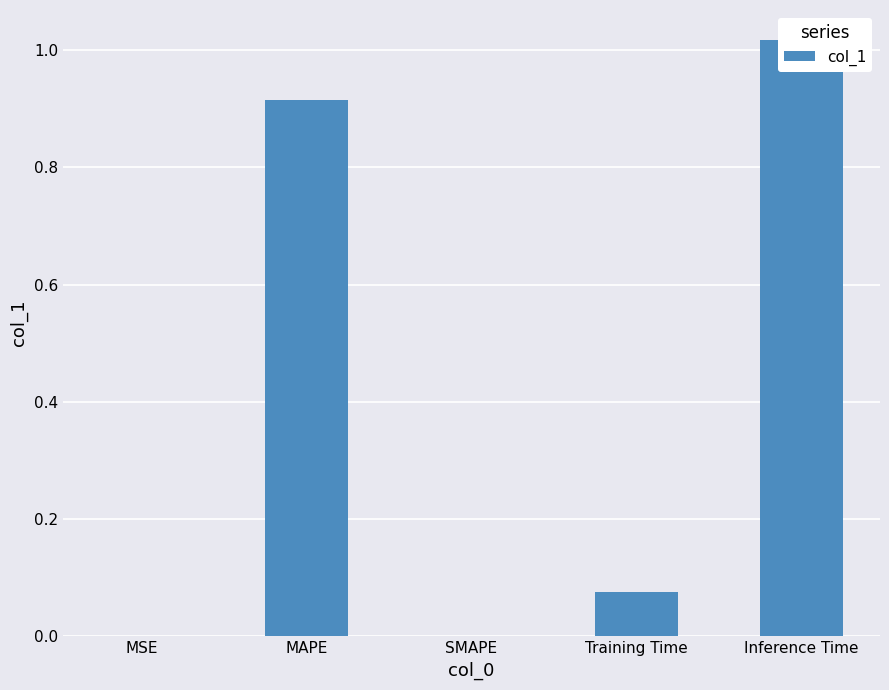

Where is the data nearest to the value 0?

SMAPE